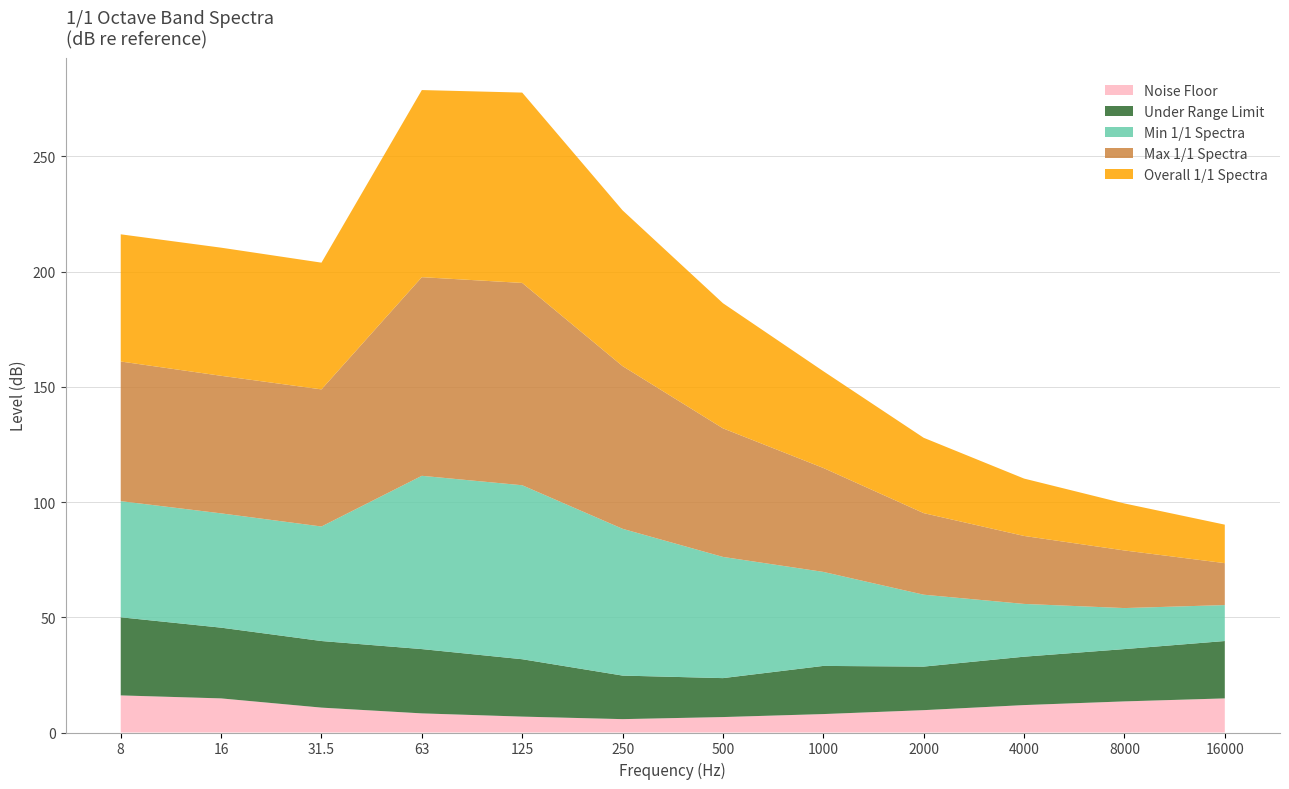

Reading left to right, extract all data points from this chart.

Overall 1/1 Spectra: 55.2	55.6	55.0	81.2	82.6	67.6	54.3	42.0	32.7	24.9	20.4	16.7
Max 1/1 Spectra: 60.6	59.7	59.5	86.2	87.8	70.6	55.8	45.1	35.4	29.5	25.0	18.2
Min 1/1 Spectra: 50.4	49.6	49.7	75.2	75.5	63.7	52.6	40.8	31.2	22.9	17.8	15.6
Under Range Limit: 33.9	30.7	28.9	27.9	24.9	18.9	16.9	20.9	18.9	21.0	22.7	24.9
Noise Floor: 16.1	14.8	10.8	8.3	6.9	5.8	6.7	8.0	9.7	11.9	13.5	14.8